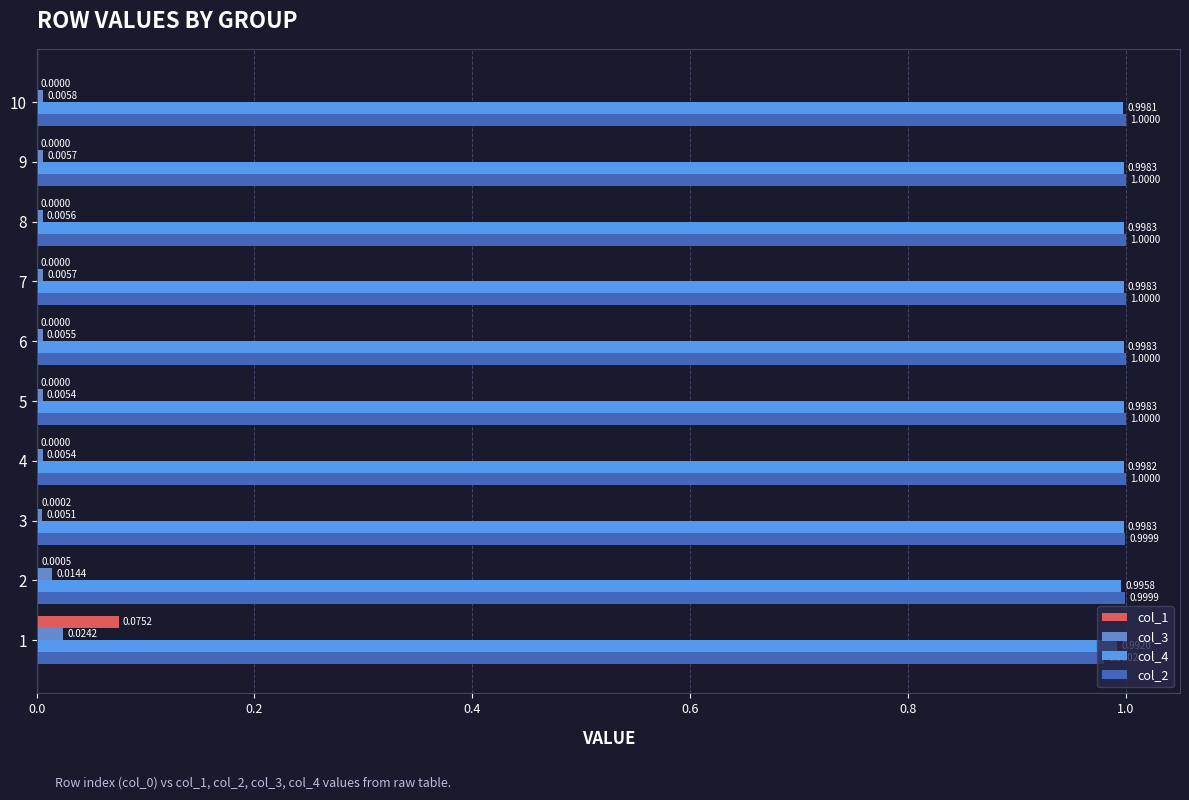

Between 5 and 6, which series saw the biggest shift?

col_3